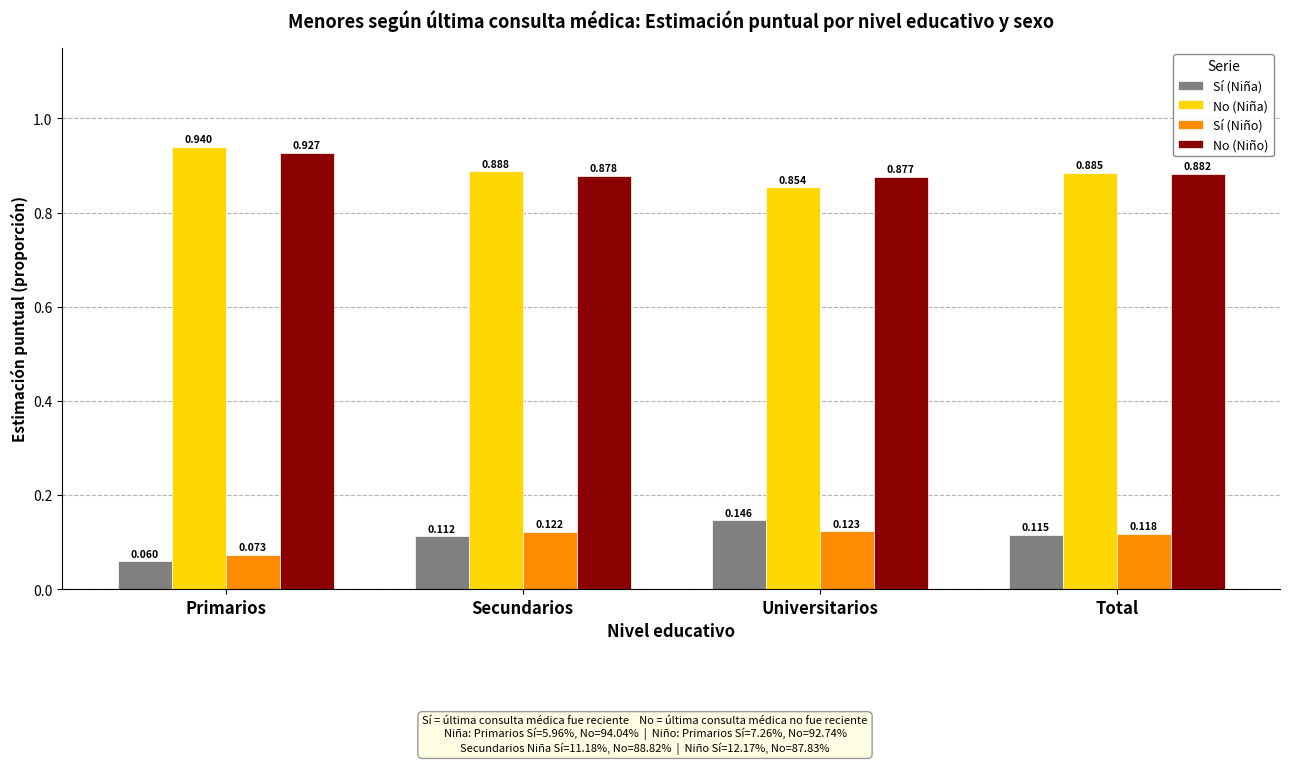

List the labels in order of No (Niña) value, largest first.

Primarios, Secundarios, Total, Universitarios